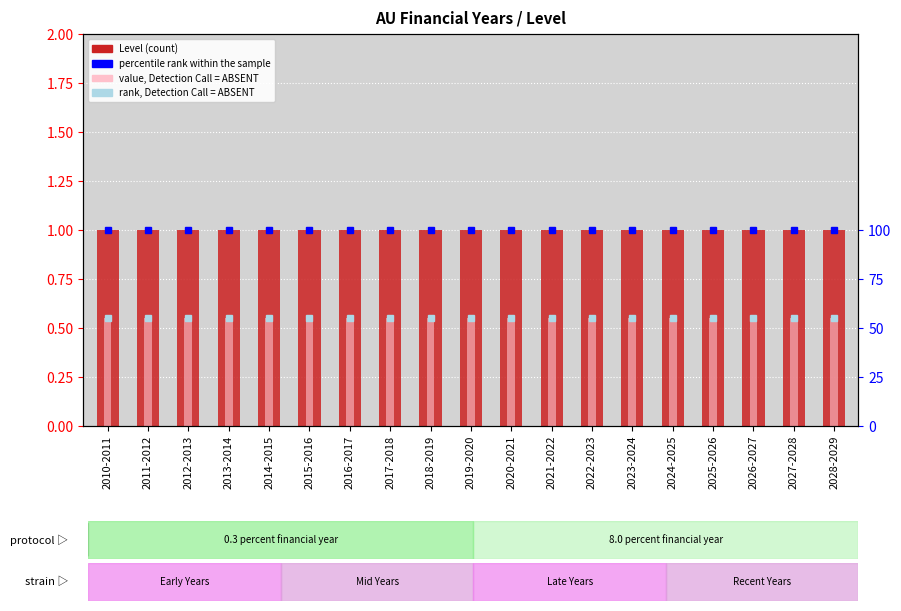

How many categories are shown in the chart?

19